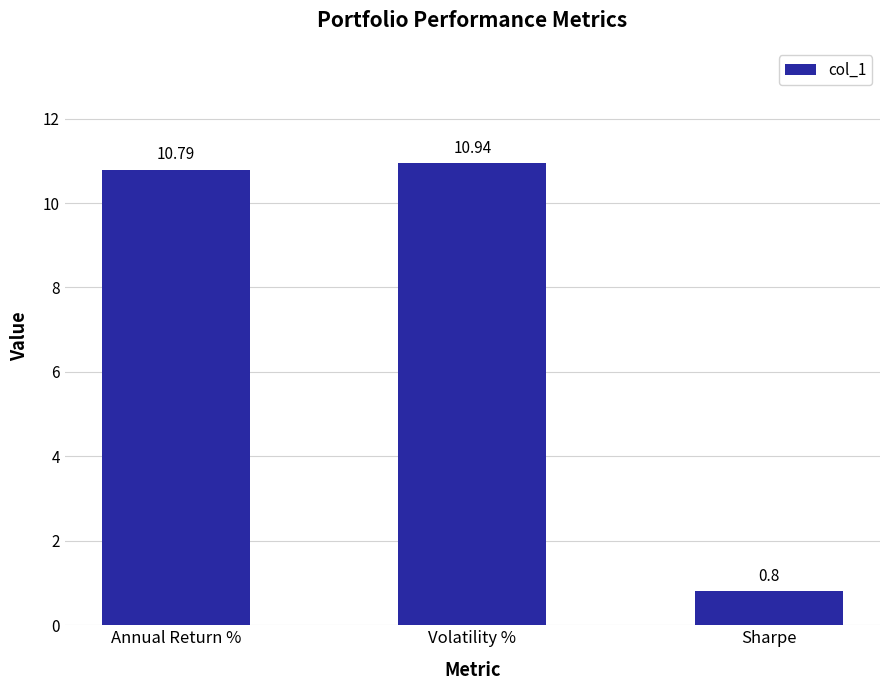

What is the greatest value displayed?

10.9